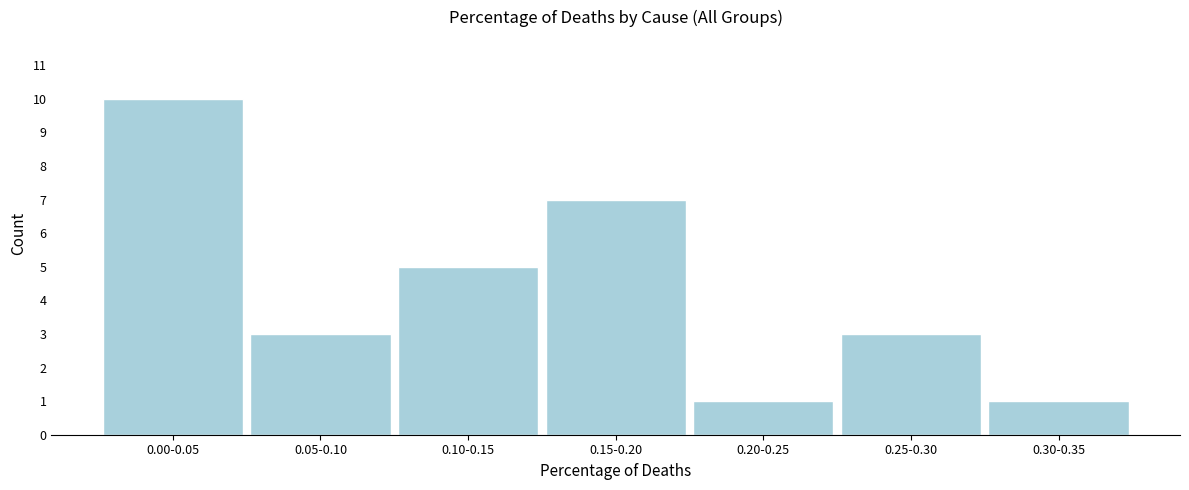

Reading left to right, extract all data points from this chart.

0.00-0.05=10	0.05-0.10=3	0.10-0.15=5	0.15-0.20=7	0.20-0.25=1	0.25-0.30=3	0.30-0.35=1